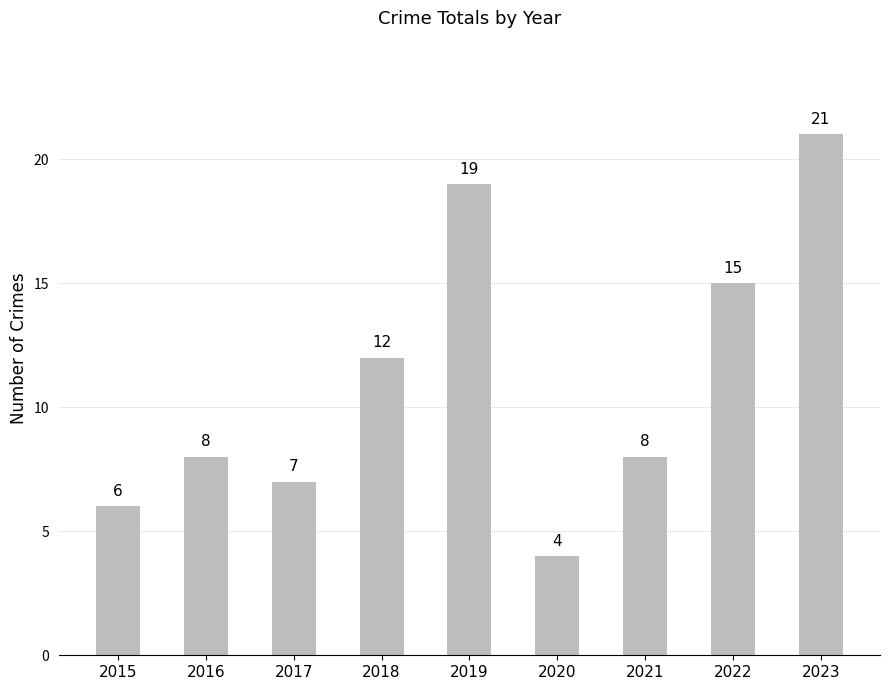

Reading left to right, transcribe all the data shown in this chart.

6	8	7	12	19	4	8	15	21